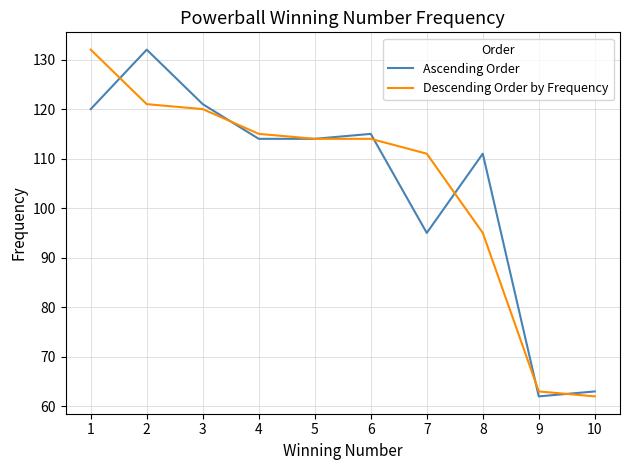

The Ascending Order series shows 114 at 5. True or false?

True